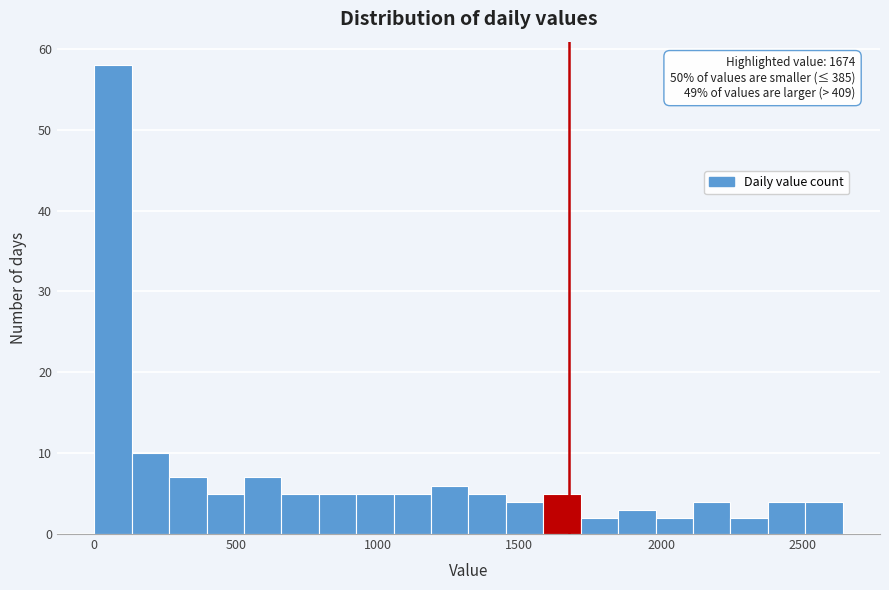

Read against the x-axis, roughly where is the centre of the tallest bar?

50